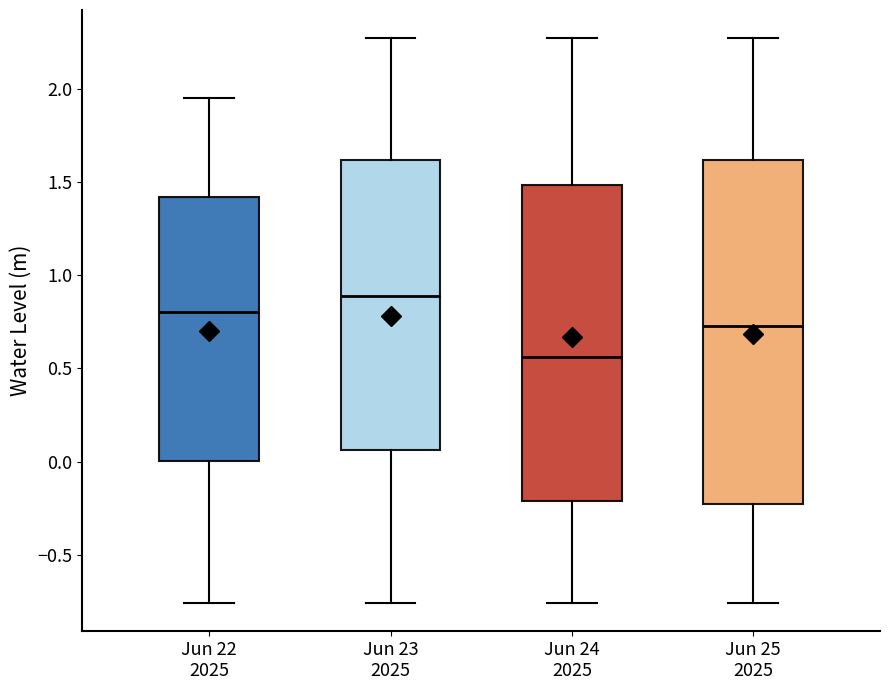

Reading left to right, read every box against the y-axis: the position of its median line, the range the box covers, and the ends of its whiskers. The values are not printed on the chart, so give them approximately, as read against the axis.

Jun 22 2025: median 0.80, box 0.00 to 1.40, whiskers -0.75 to 1.95
Jun 23 2025: median 0.90, box 0.05 to 1.60, whiskers -0.75 to 2.25
Jun 24 2025: median 0.55, box -0.20 to 1.50, whiskers -0.75 to 2.25
Jun 25 2025: median 0.75, box -0.25 to 1.60, whiskers -0.75 to 2.25